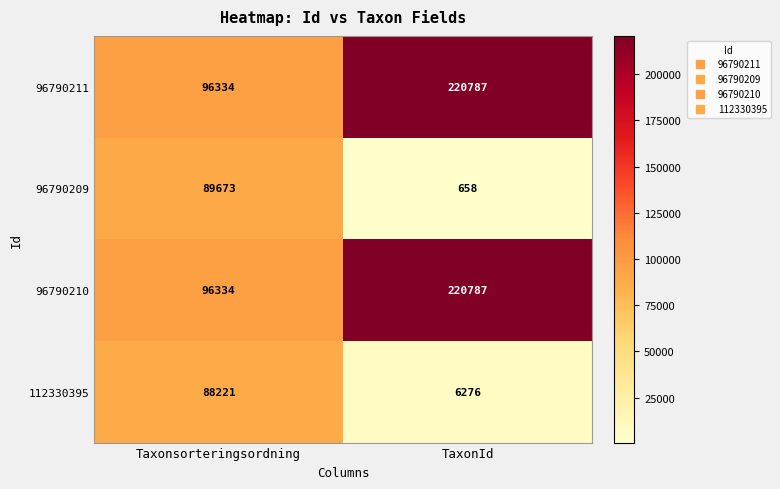

What is the spread (max minus min) of values at TaxonId?

220129